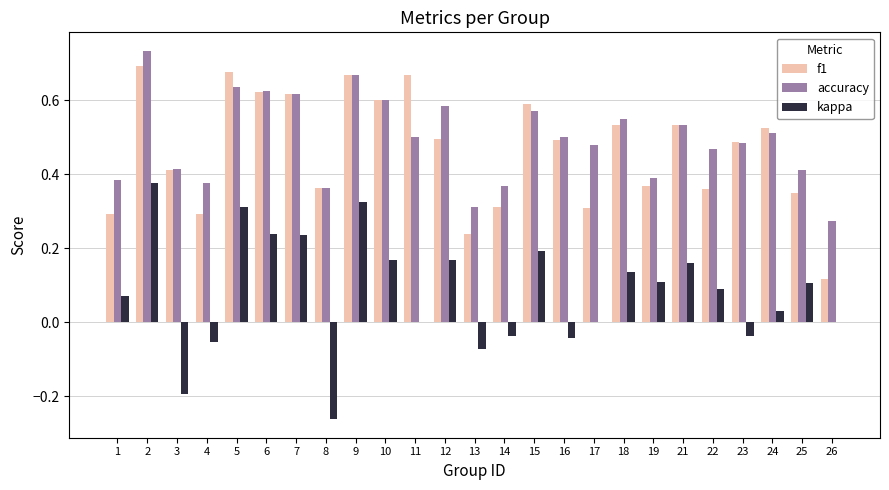

What are all the series names shown in the legend?

f1, accuracy, kappa